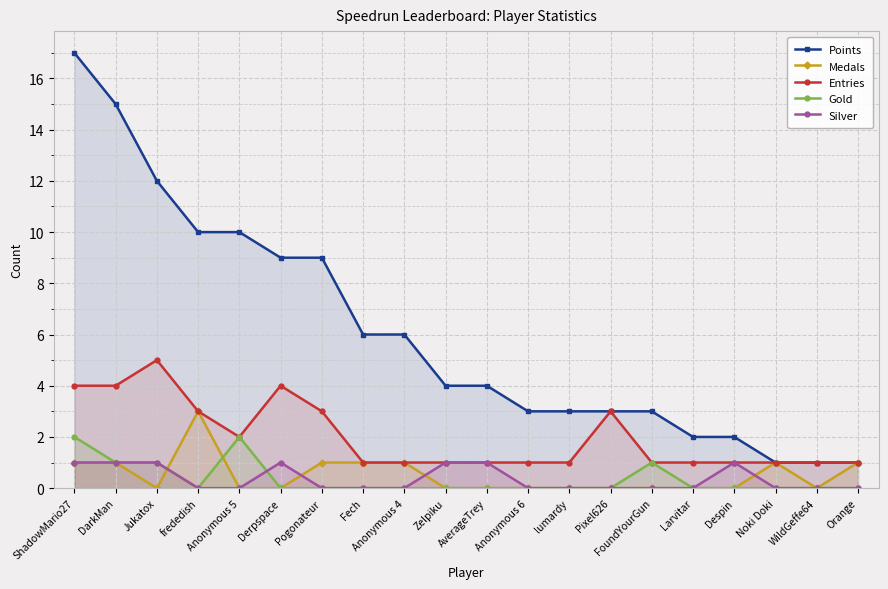

What is the sum of all Entries values?

40